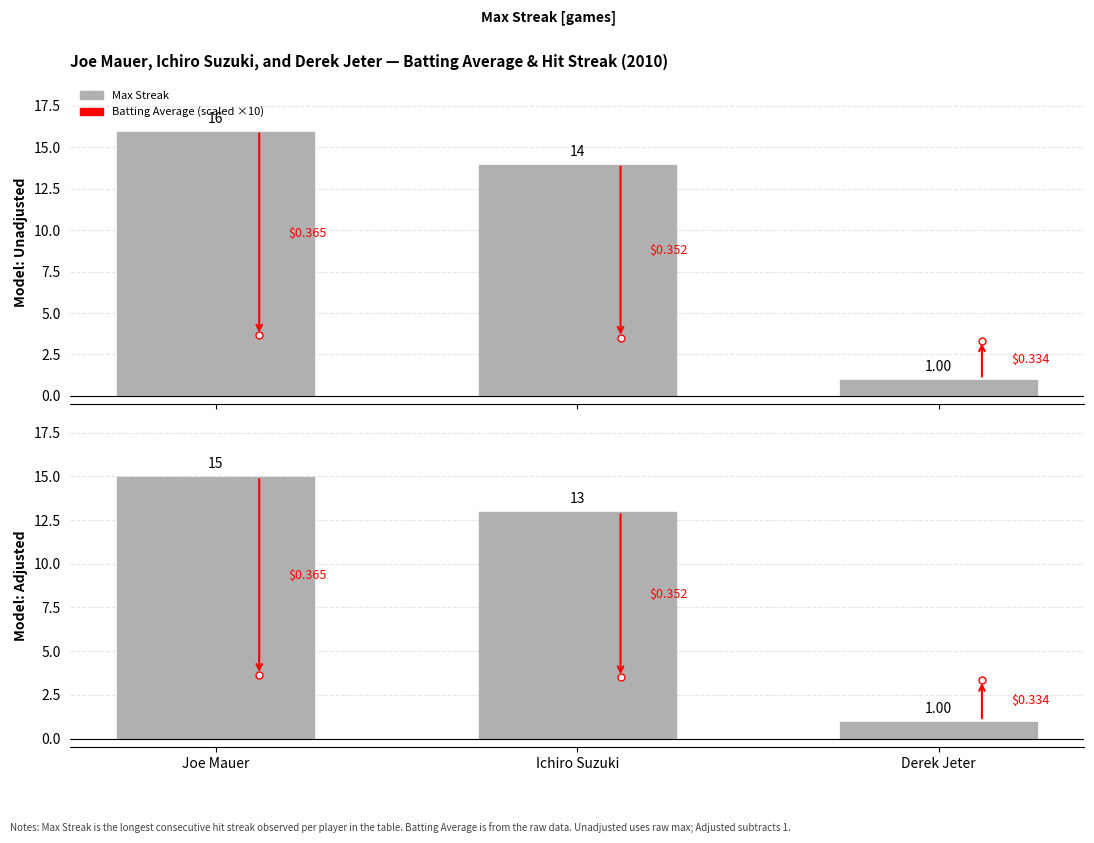

What is the smallest value displayed?

1